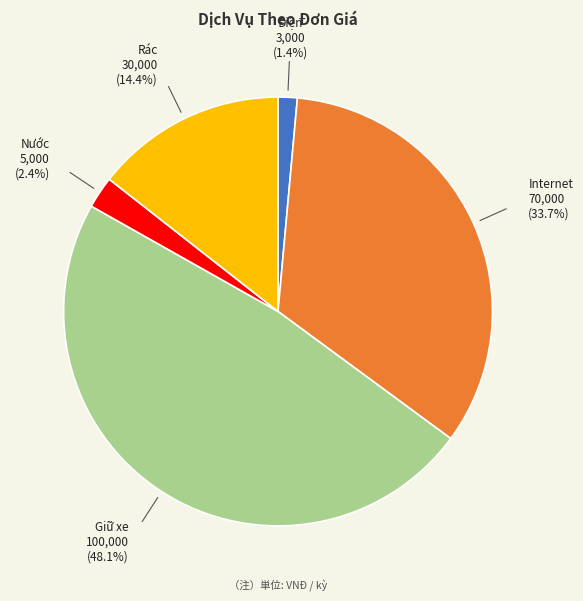

The Giữ xe slice represents 56% of the pie. True or false?

False